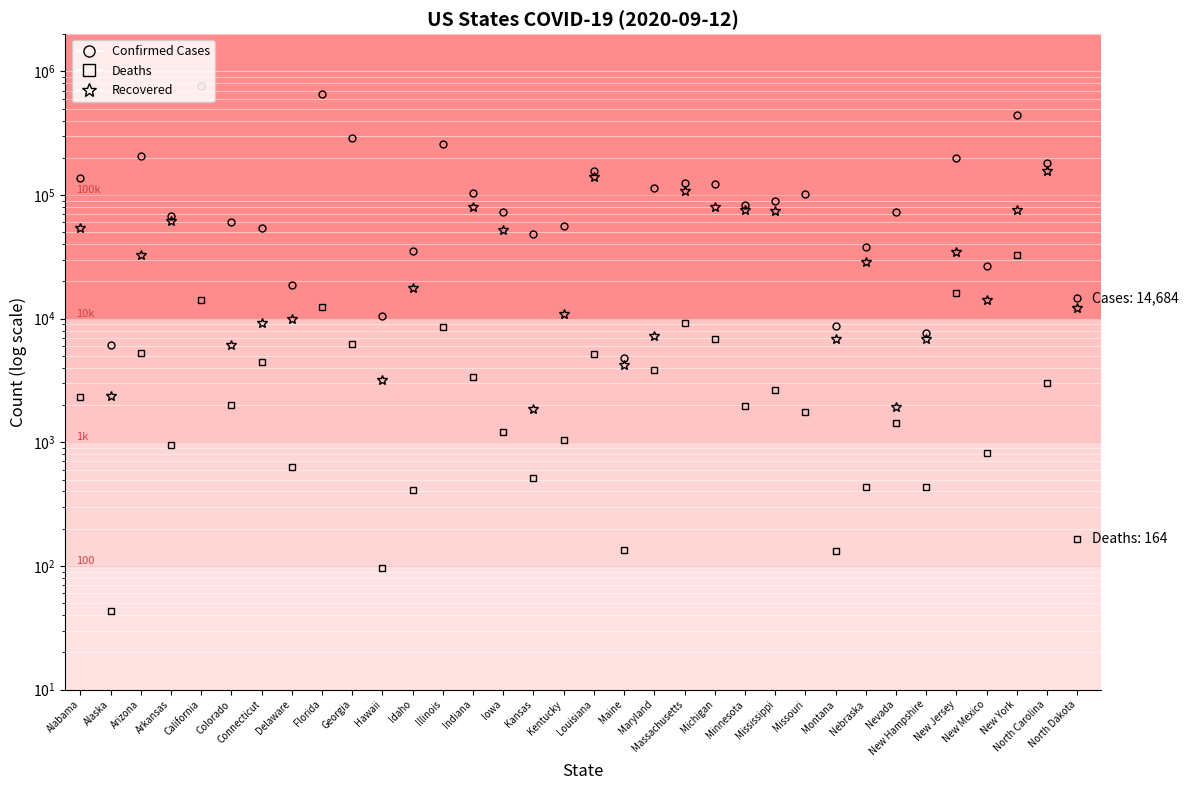

How many interior local peaks does the Confirmed series have?

10